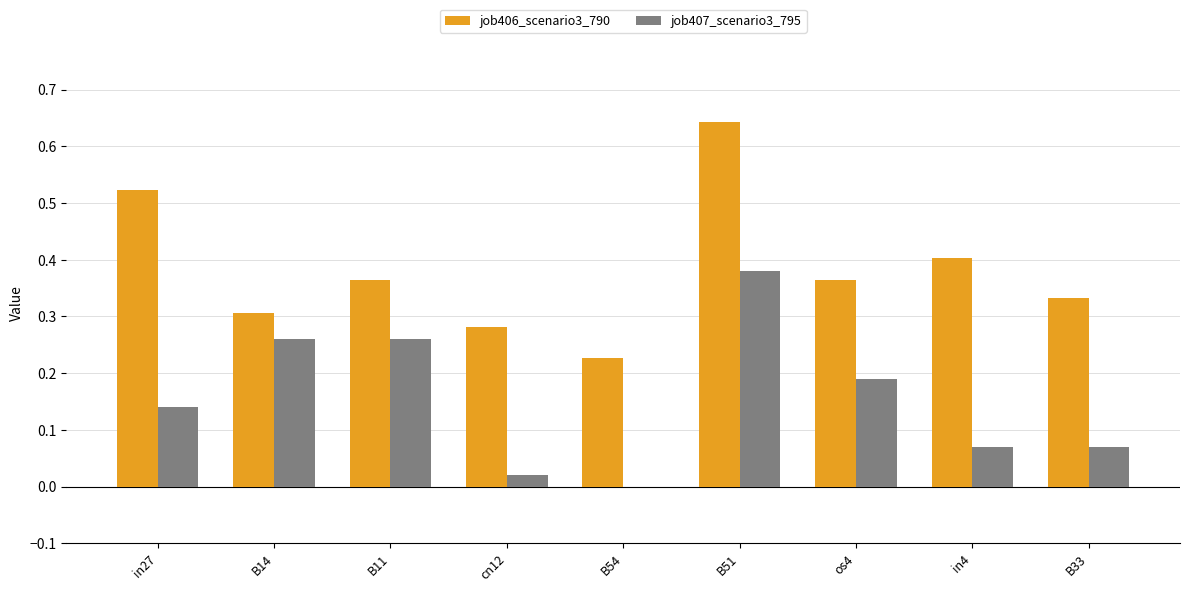

Which series has the largest total across all categories?

job406_scenario3_790